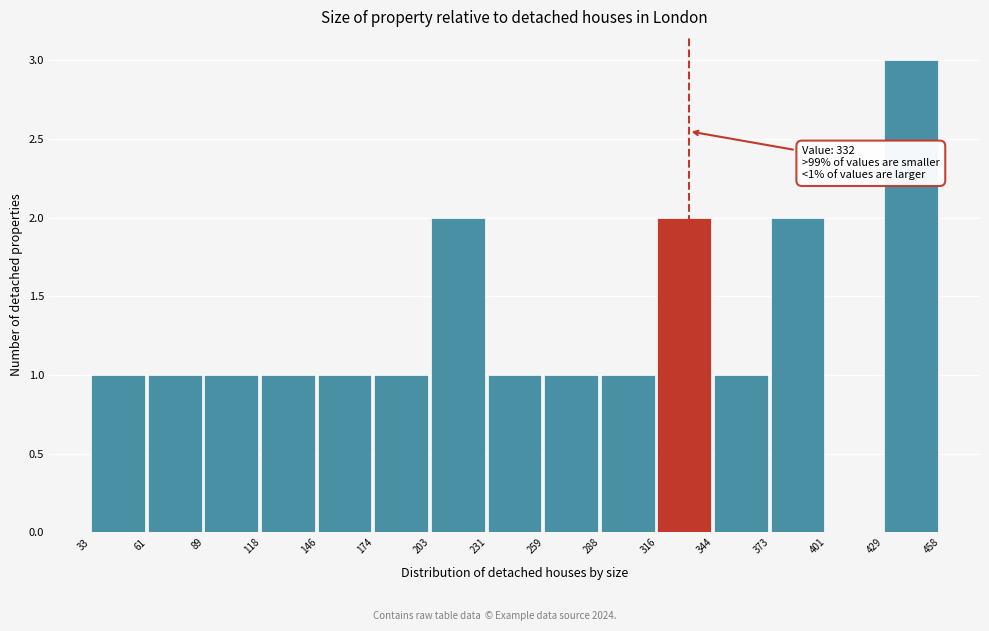

Over which range of the x-axis is the bar tallest?

429 to 458